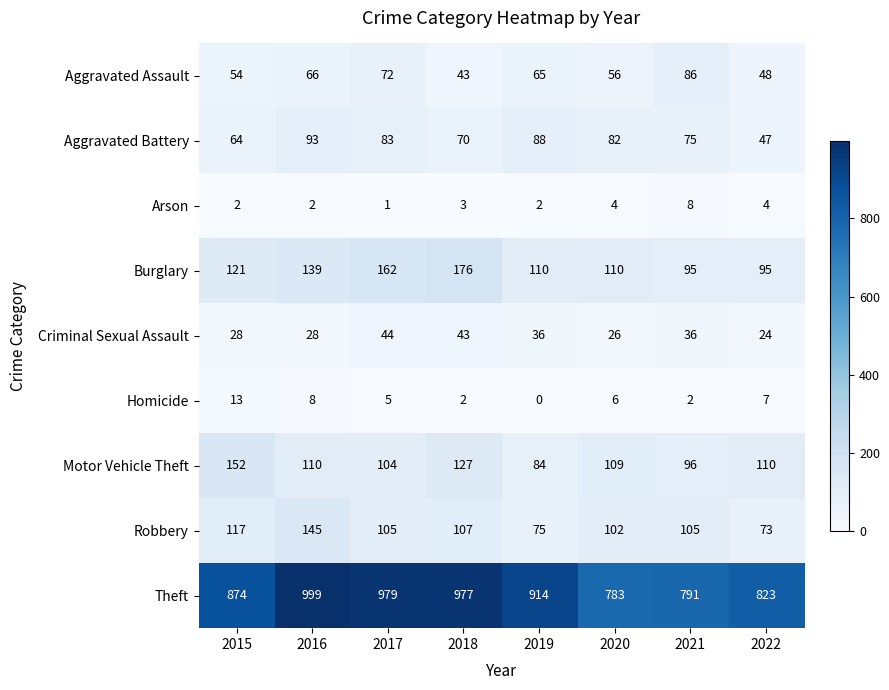

Where is Aggravated Assault nearest to the value 64?

2019